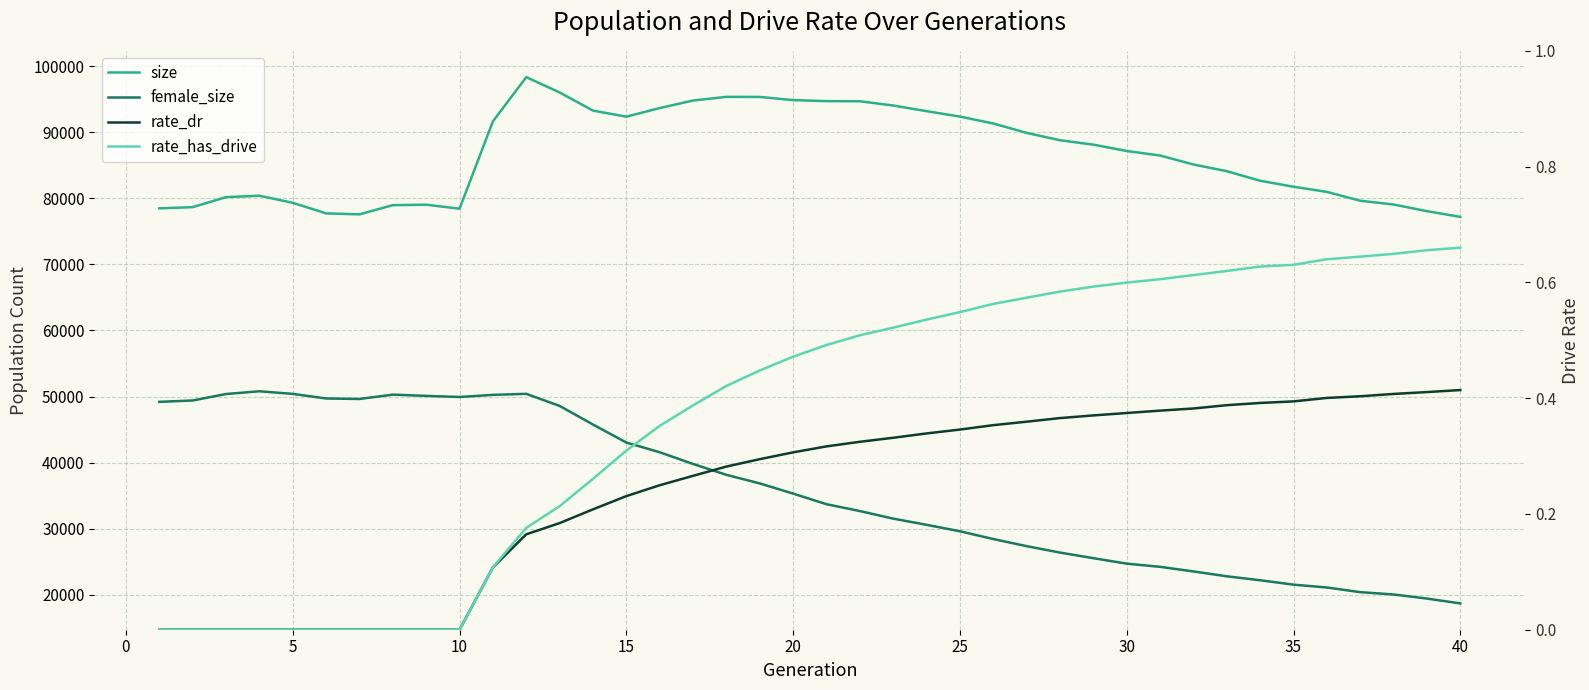

Is this an area chart (filled region under the line)?

No